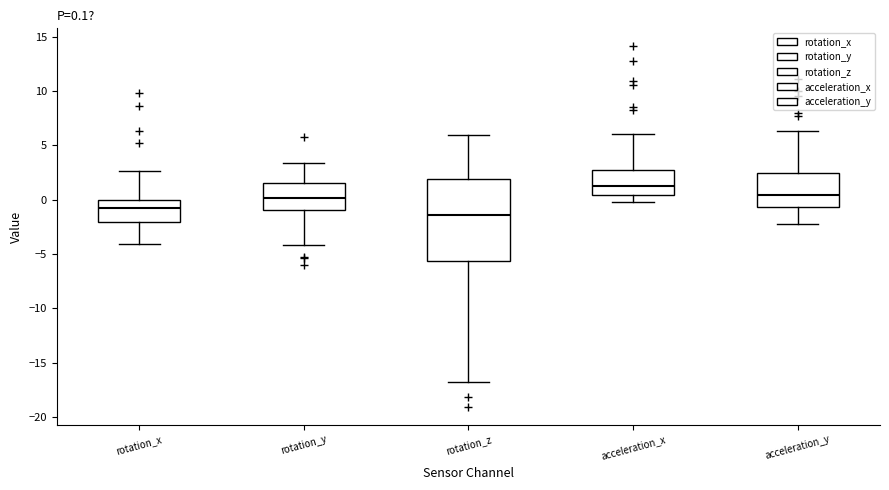

Which box is the tallest, from its lower edge to its upper edge?

rotation_z